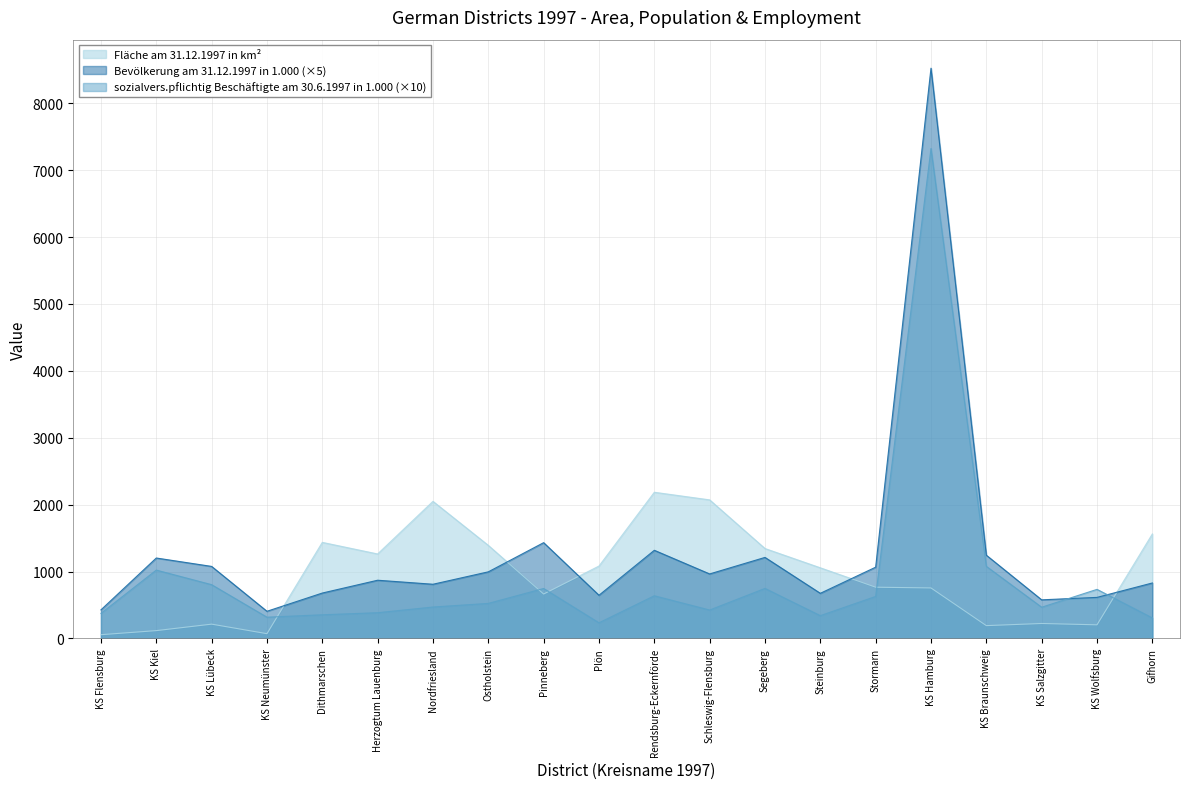

What is the sum of the sozialvers.pflichtig Beschäftigte am 30.6.1997 in 1.000 values at KS Kiel and Stormarn?

1650.0